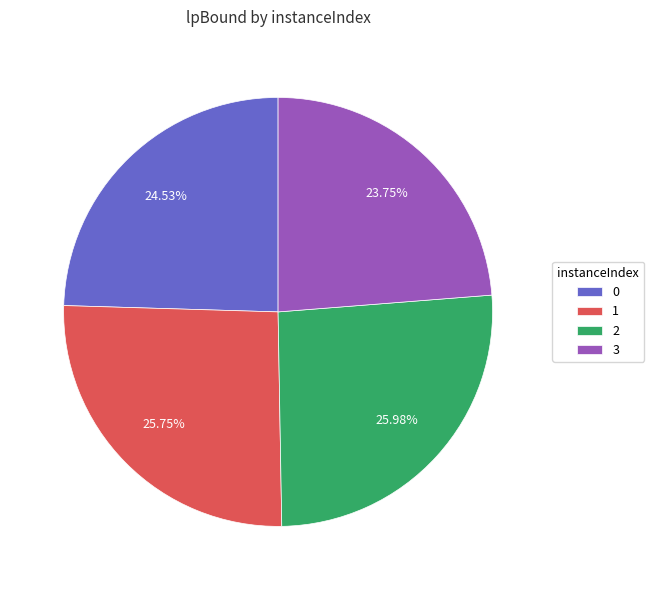

Is 1 the majority of the pie?

No